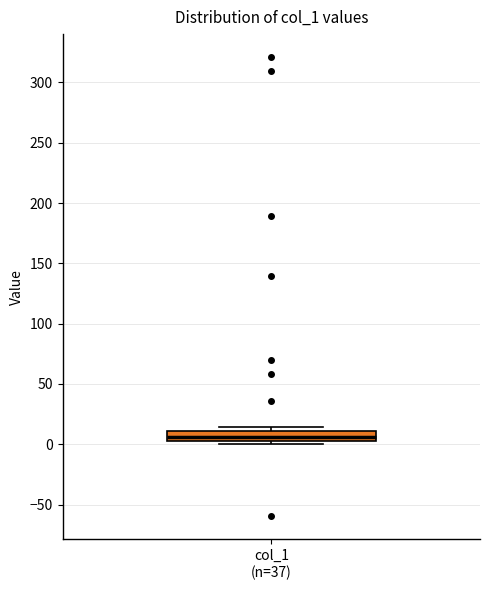

Read this box plot against the y-axis: the position of the median line, the range covered by the box, and the ends of both whiskers. The values are not printed on the chart, so give them approximately, as read against the axis.

median 5 (inside the box), box 5 to 10, whiskers 0 to 15